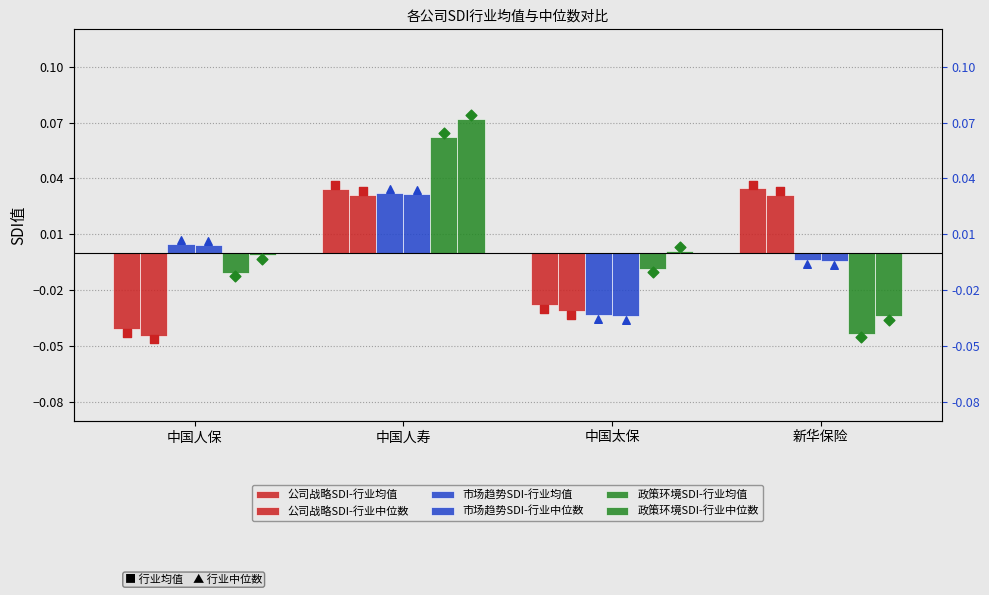

Which series has the widest spread of Y values?

政策环境SDI-行业均值